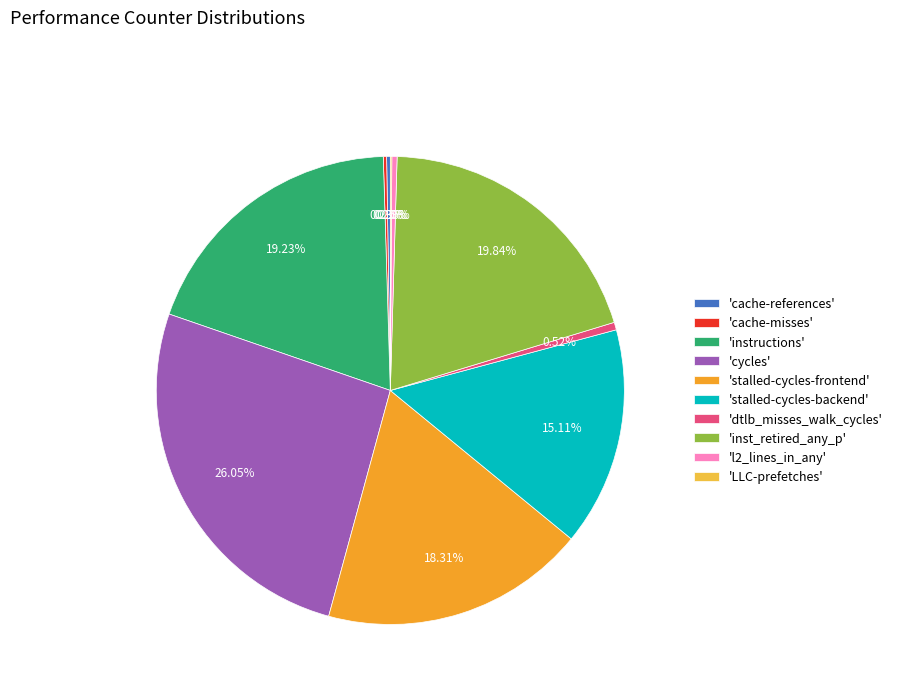

Is there a majority slice in this chart?

No